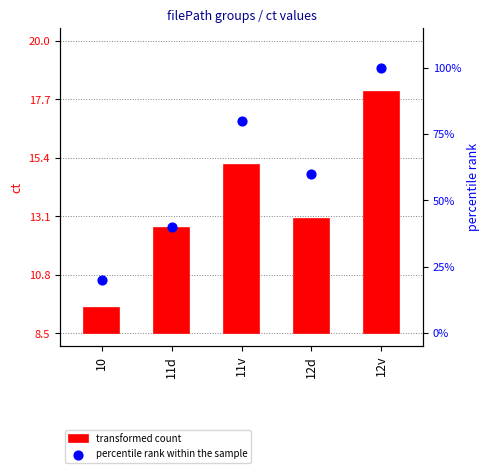

At which category is the sum across all series the highest?

12v